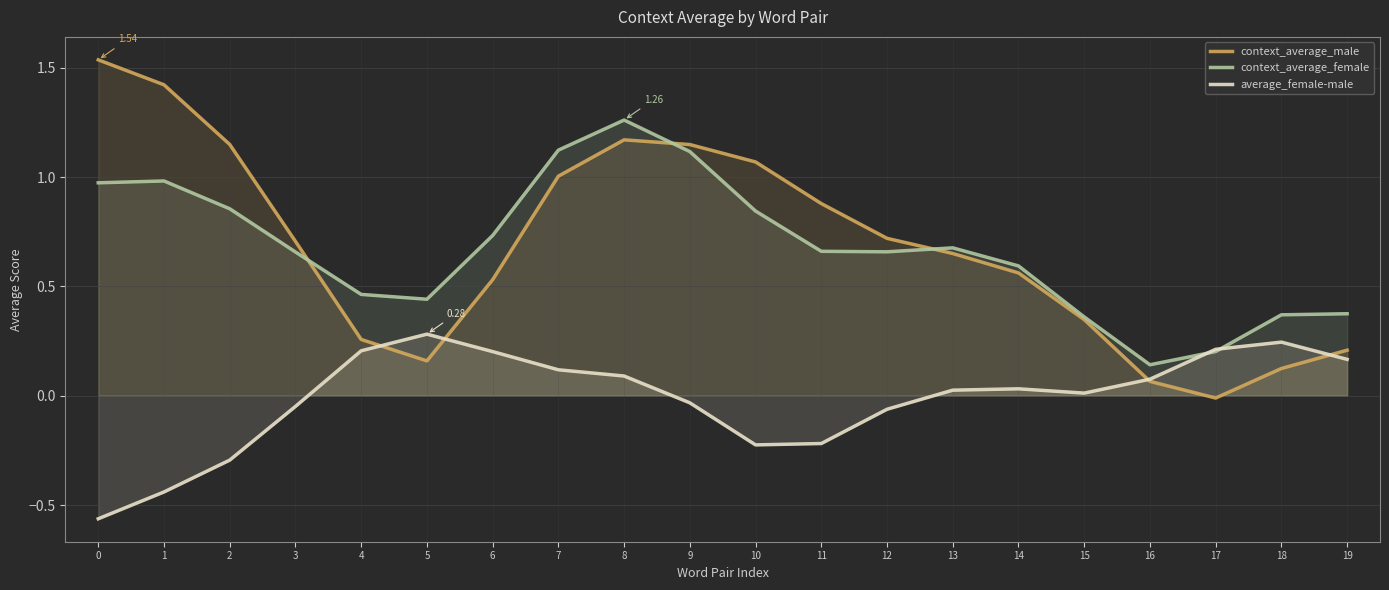

Where is the first local minimum for context_average_male?

5